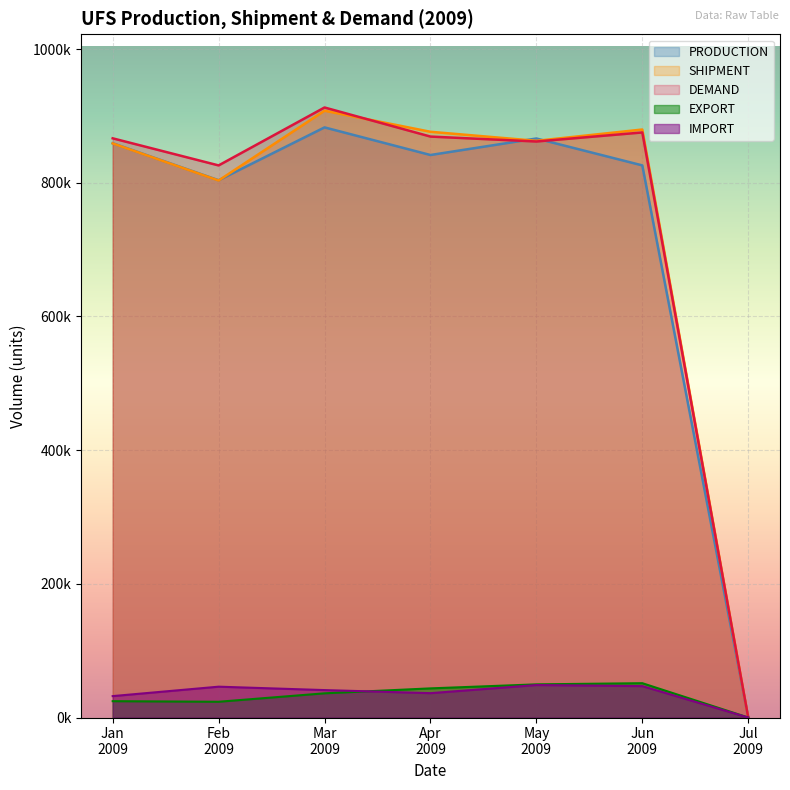

How many values in PRODUCTION are above zero?

6